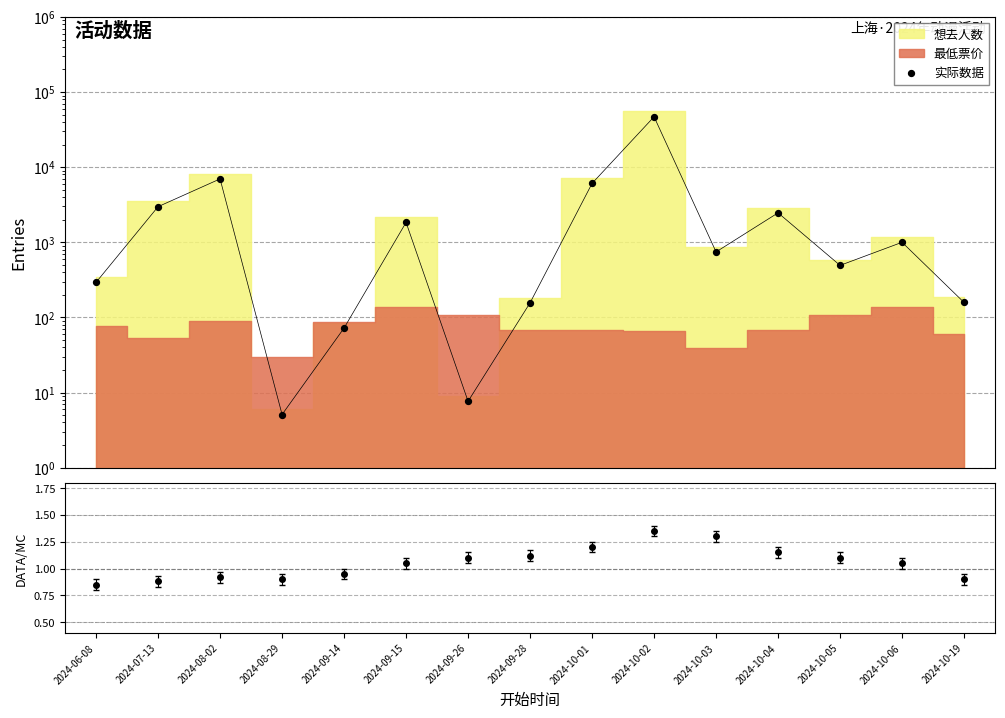

What is the change in value from 2024-08-02 to 2024-10-19?

-6824.6